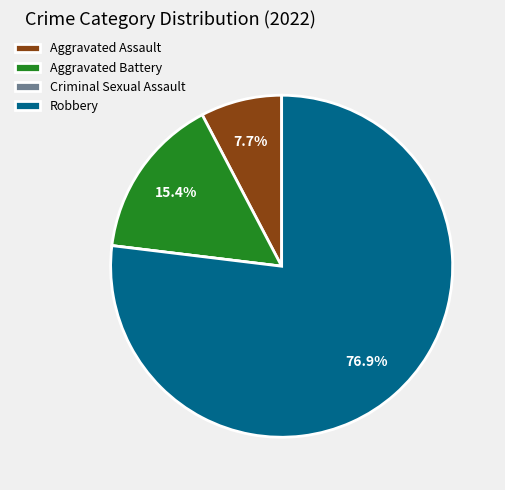

What is the ratio of the value at Aggravated Assault to the value at Aggravated Battery?

0.5